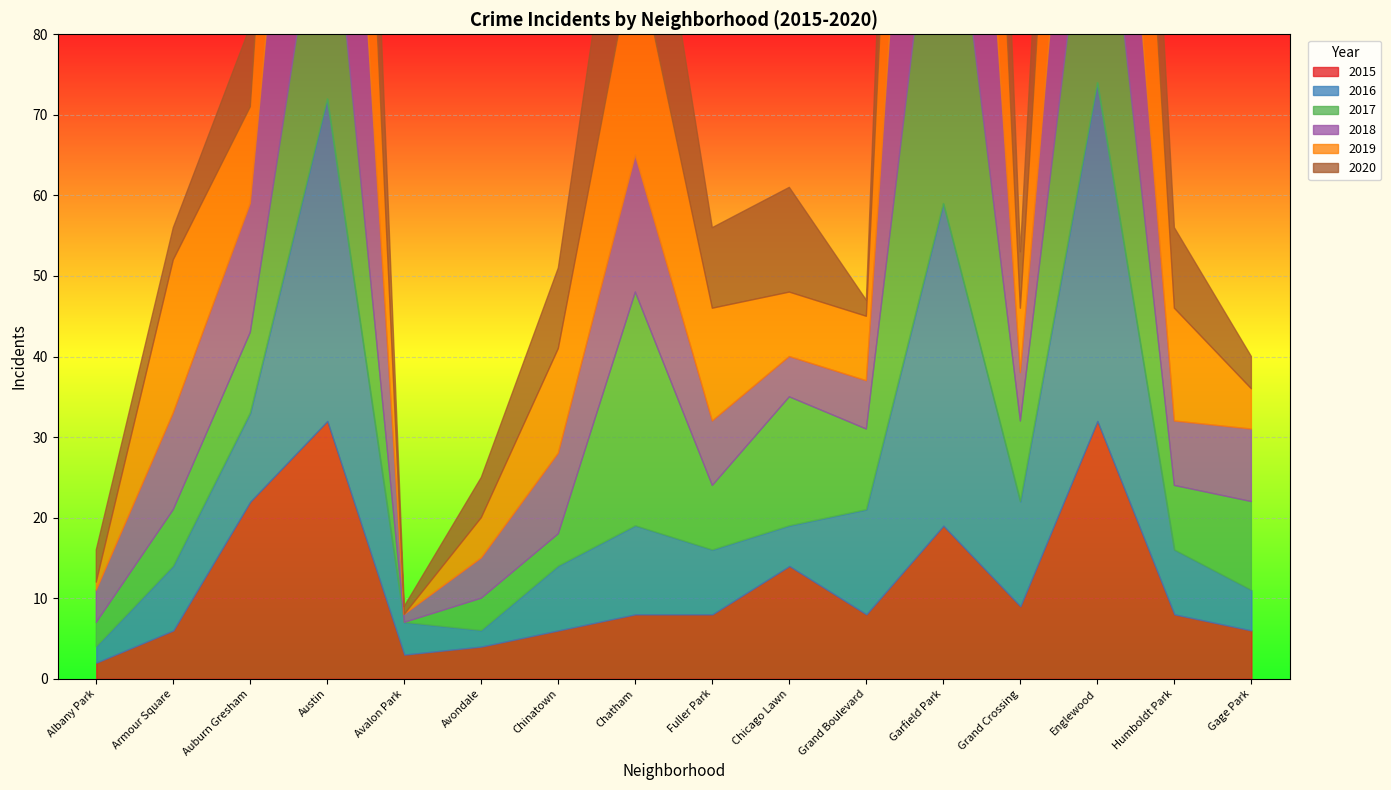

At which label is 2015 closest to 17?

Garfield Park